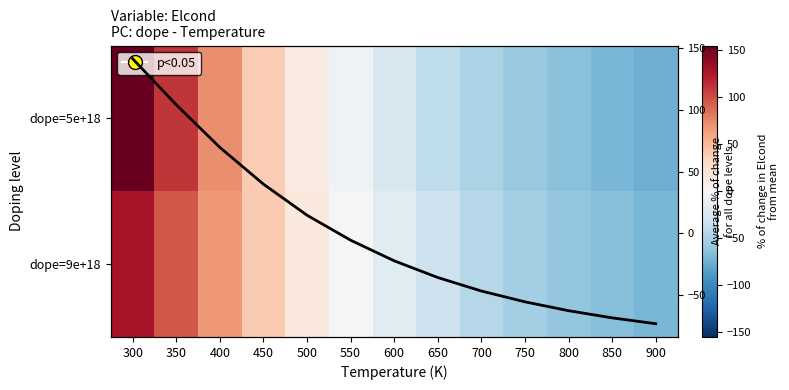

Which series has the widest spread of values?

dope=5e+18